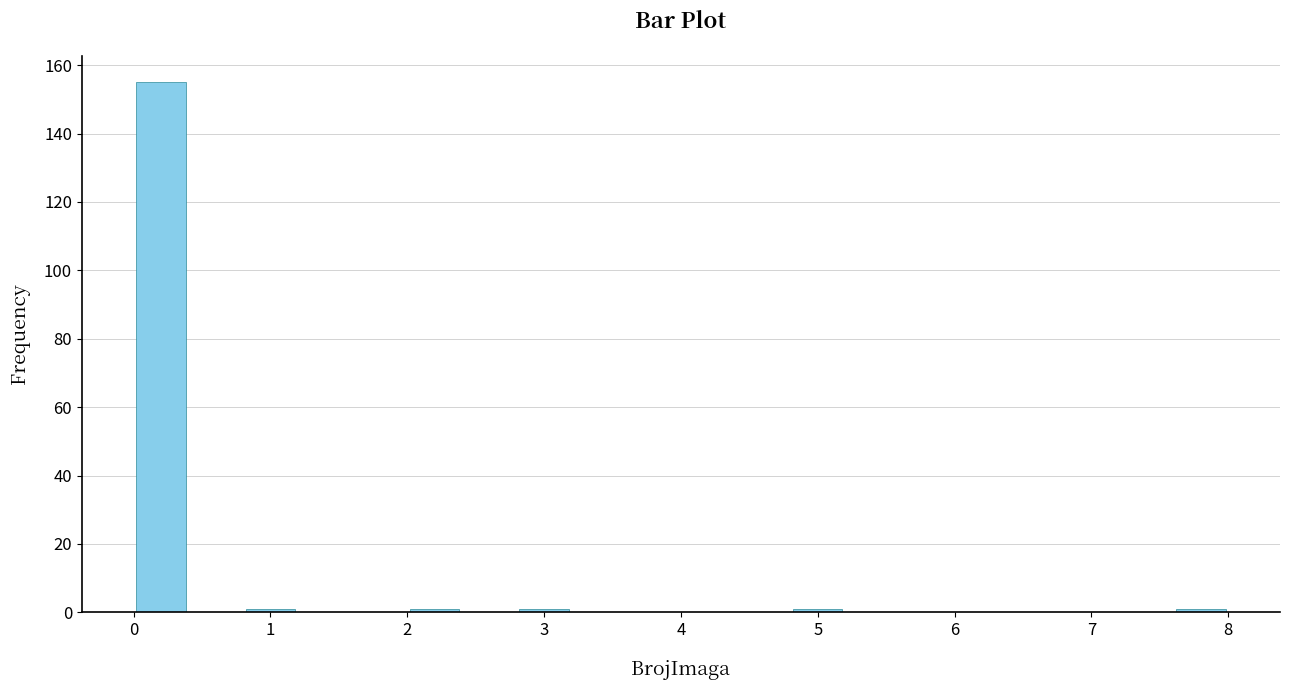

What is the height of the bar covering 0.0 to 0.4 on the x-axis? The values are not printed on the chart, so give them approximately, as read against the axis.

156